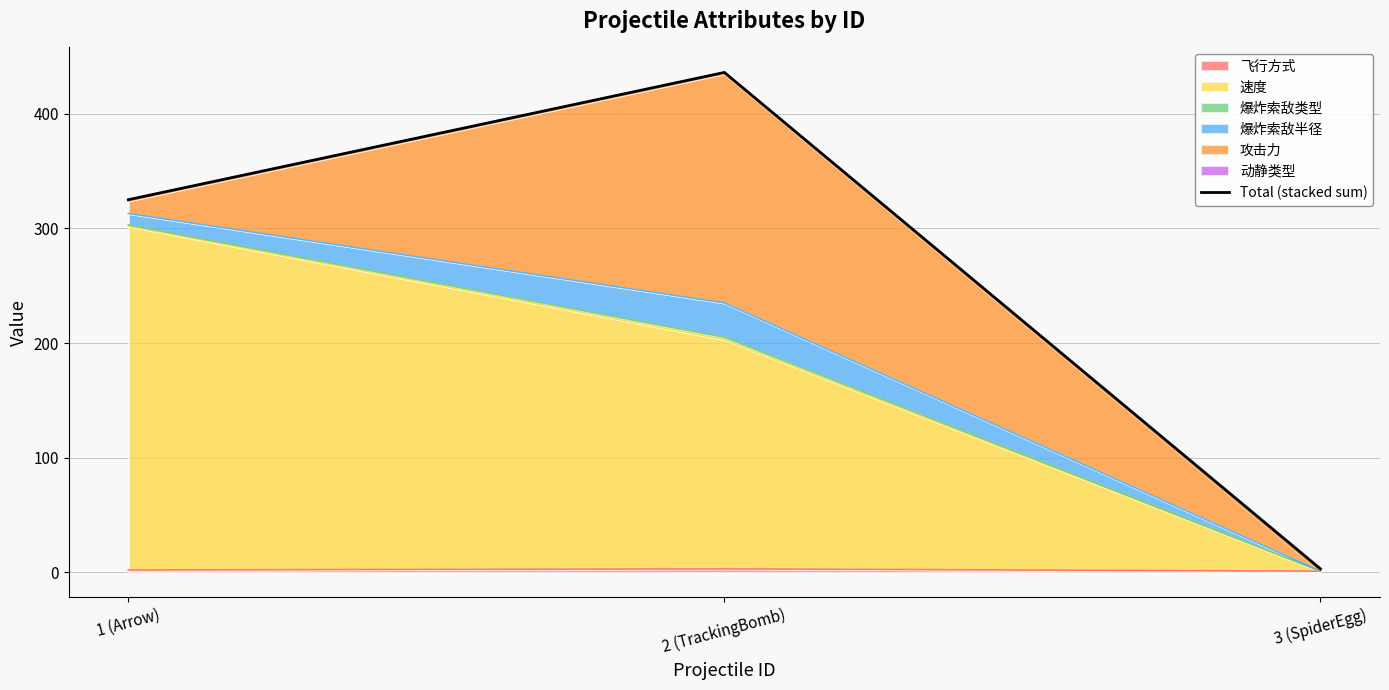

What value does the data have at 2 (TrackingBomb)?

436